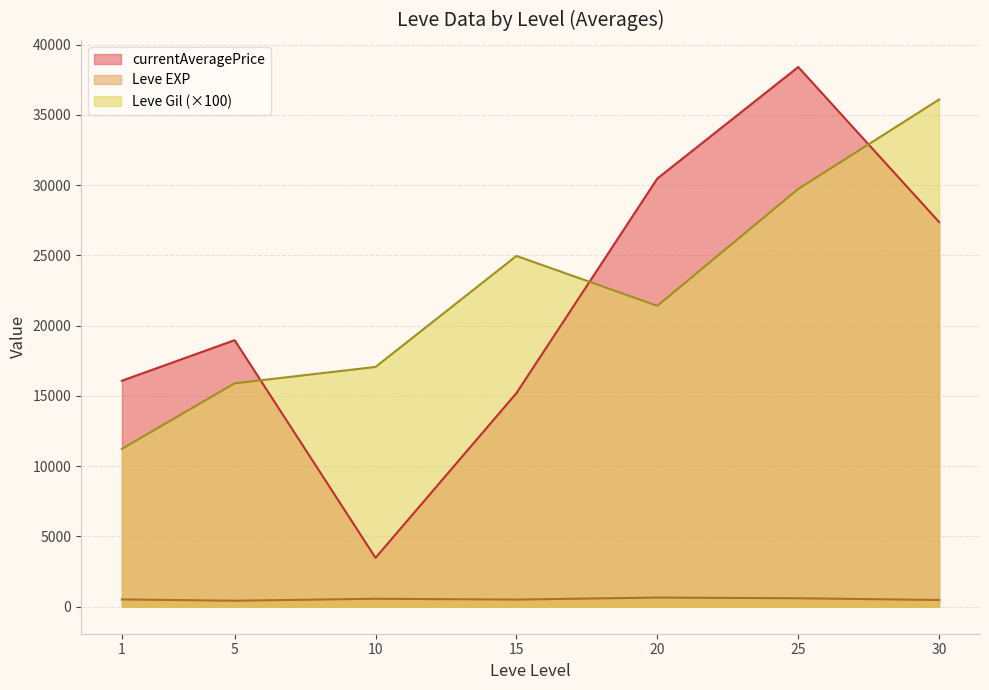

Which series has the widest spread of values?

currentAveragePrice